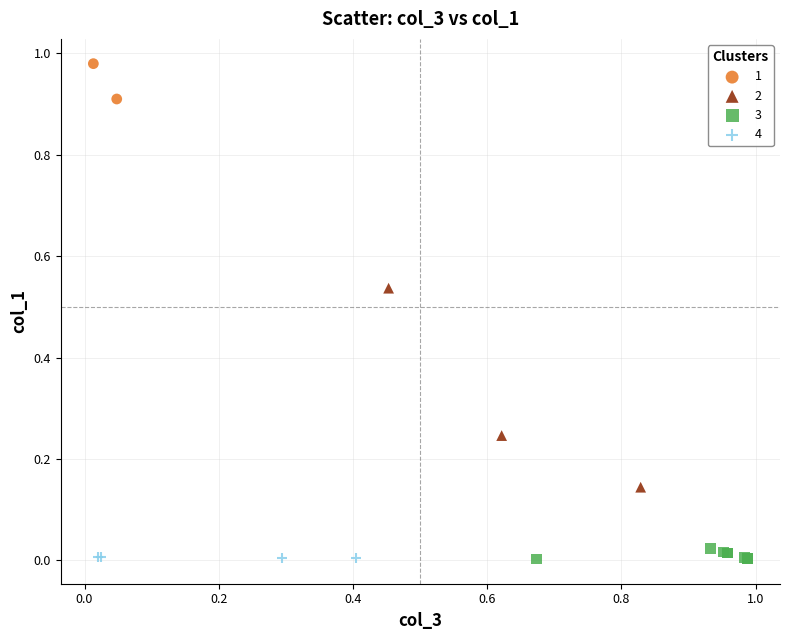

Which series contains the highest Y value?

1